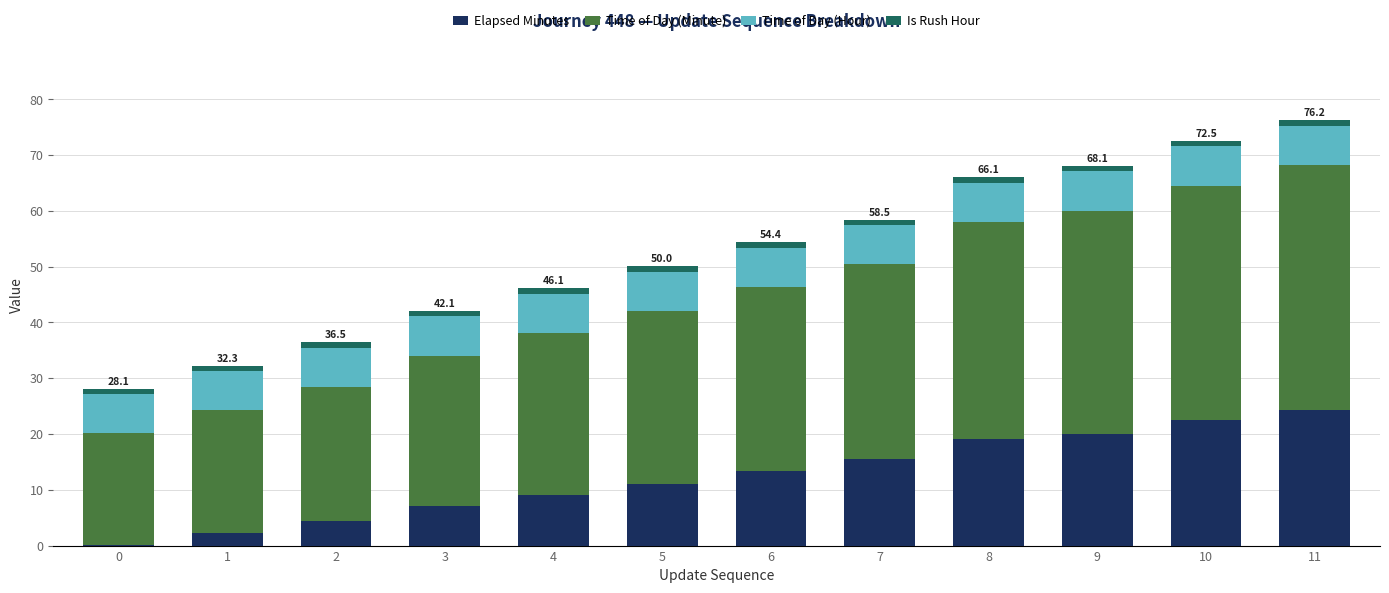

What are all the series names shown in the legend?

Elapsed Minutes, Time of Day (Minute), Time of Day (Hour), Is Rush Hour